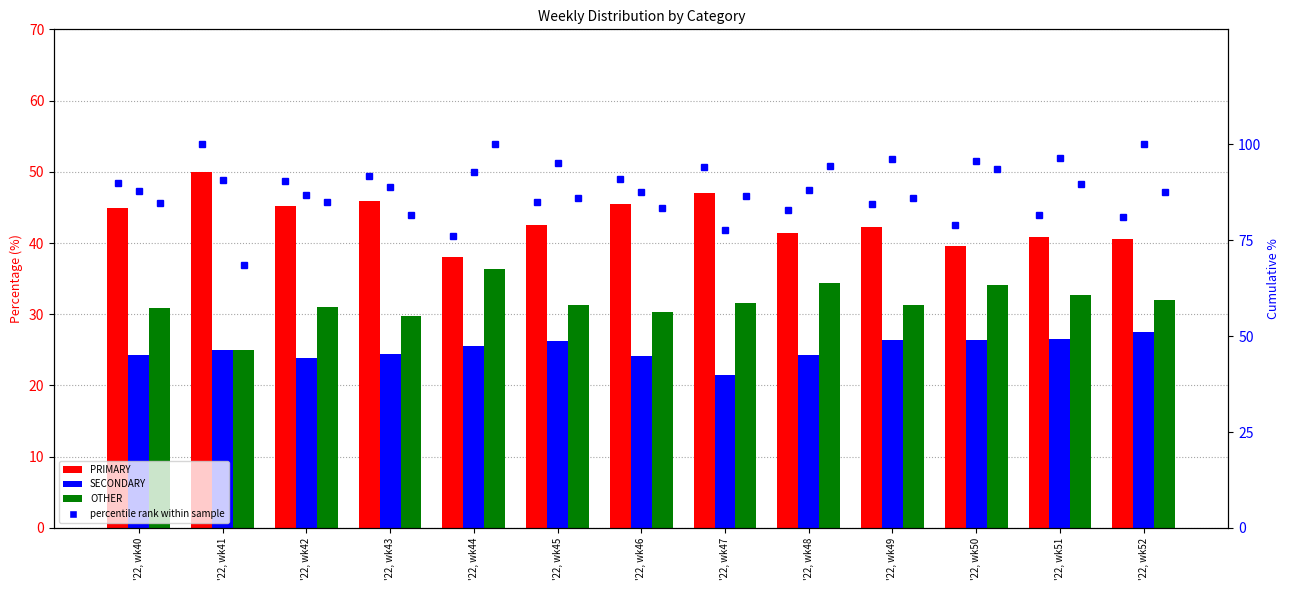

The SECONDARY series shows 34.4 at '22, wk40. True or false?

False